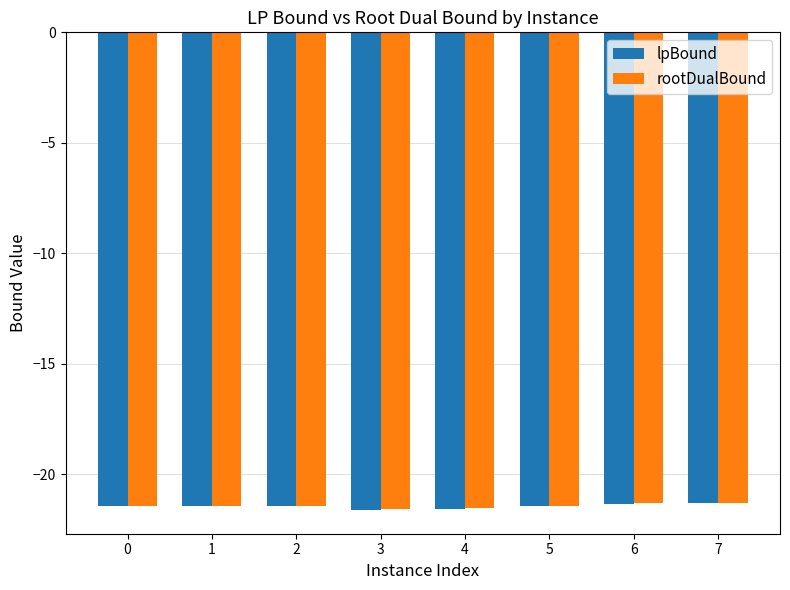

Which series has the widest spread of values?

lpBound